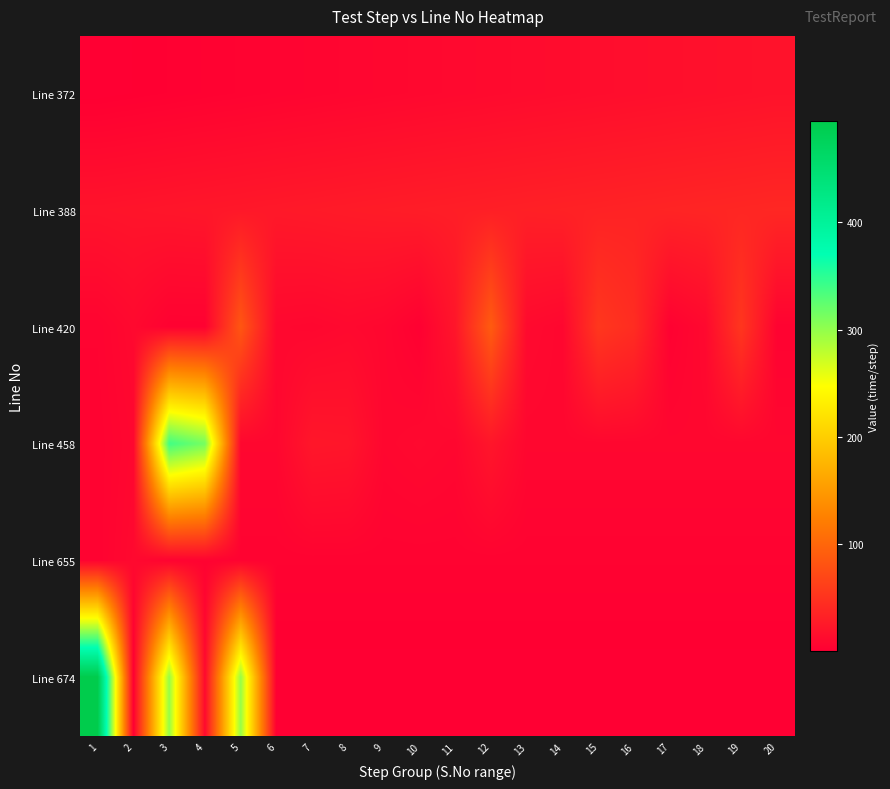

Reading left to right, list all the values displayed in this chart.

Line 372: 1=1	2=2	3=3	4=4	5=5	6=6	7=7	8=8	9=9	10=10	11=11	12=12	13=13	14=14	15=15	16=16	17=17	18=18	19=19	20=20
Line 388: 1=21	2=22	3=23	4=24	5=25	6=26	7=27	8=28	9=29	10=30	11=31	12=32	13=33	14=34	15=35	16=36	17=37	18=38	19=39	20=40
Line 420: 1=6	2=11	3=4	4=4	5=85	6=10	7=9	8=11	9=9	10=3	11=23	12=90	13=12	14=9	15=55	16=45	17=4	18=11	19=54	20=5
Line 458: 1=5	2=9	3=339	4=314	5=9	6=9	7=24	8=23	9=9	10=11	11=9	12=23	13=9	14=9	15=9	16=9	17=9	18=9	19=9	20=9
Line 655: 1=5	2=11	3=5	4=5	5=5	6=5	7=5	8=5	9=5	10=5	11=5	12=5	13=5	14=5	15=5	16=5	17=5	18=5	19=5	20=5
Line 674: 1=494	2=1	3=298	4=11	5=298	6=1	7=1	8=1	9=1	10=1	11=1	12=1	13=1	14=1	15=1	16=1	17=1	18=1	19=1	20=1